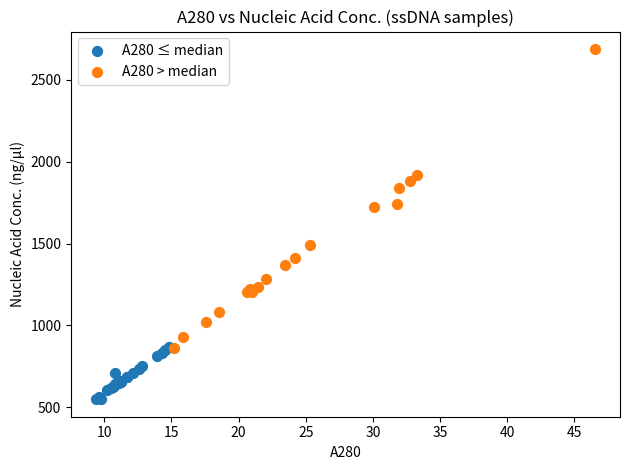

Which series contains the lowest Y value?

A280 ≤ median